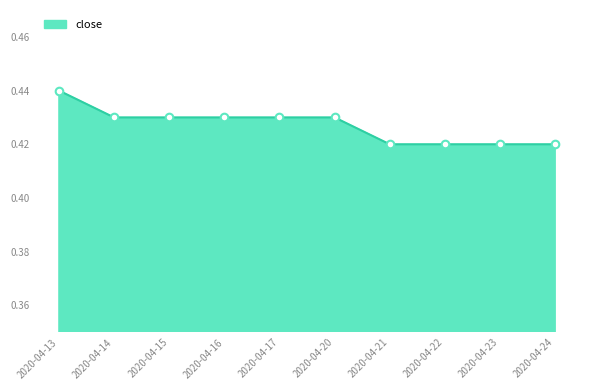

Between 2020-04-24 and 2020-04-15, which is larger?

2020-04-15